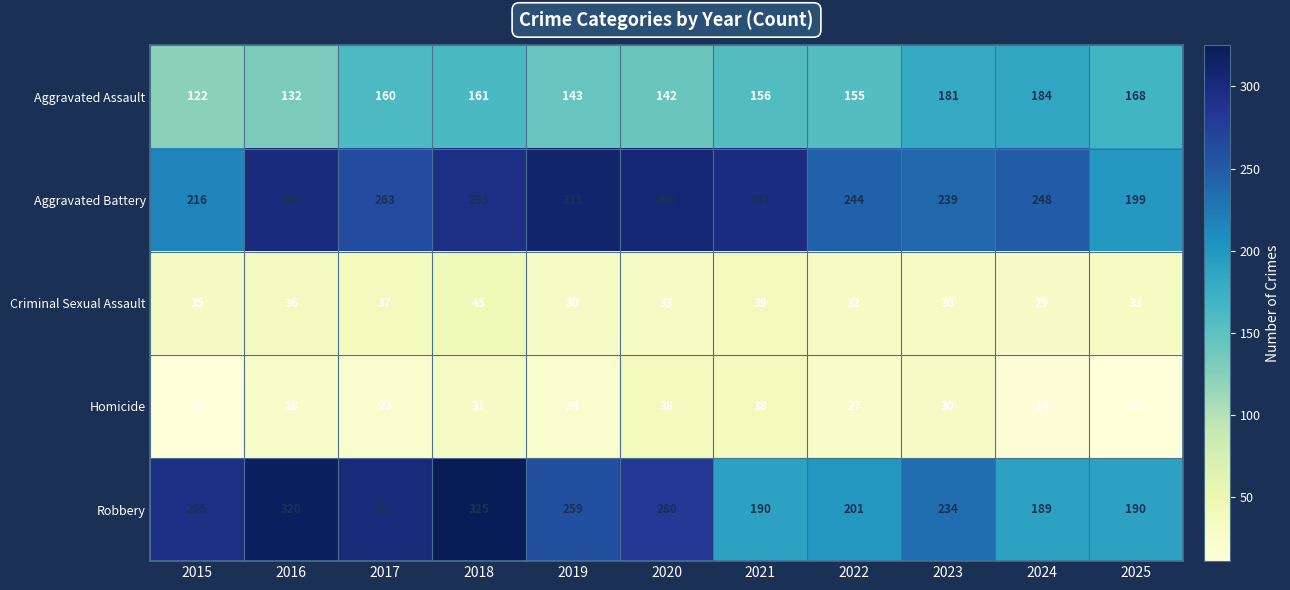

Which series has the largest range (max minus min)?

Robbery